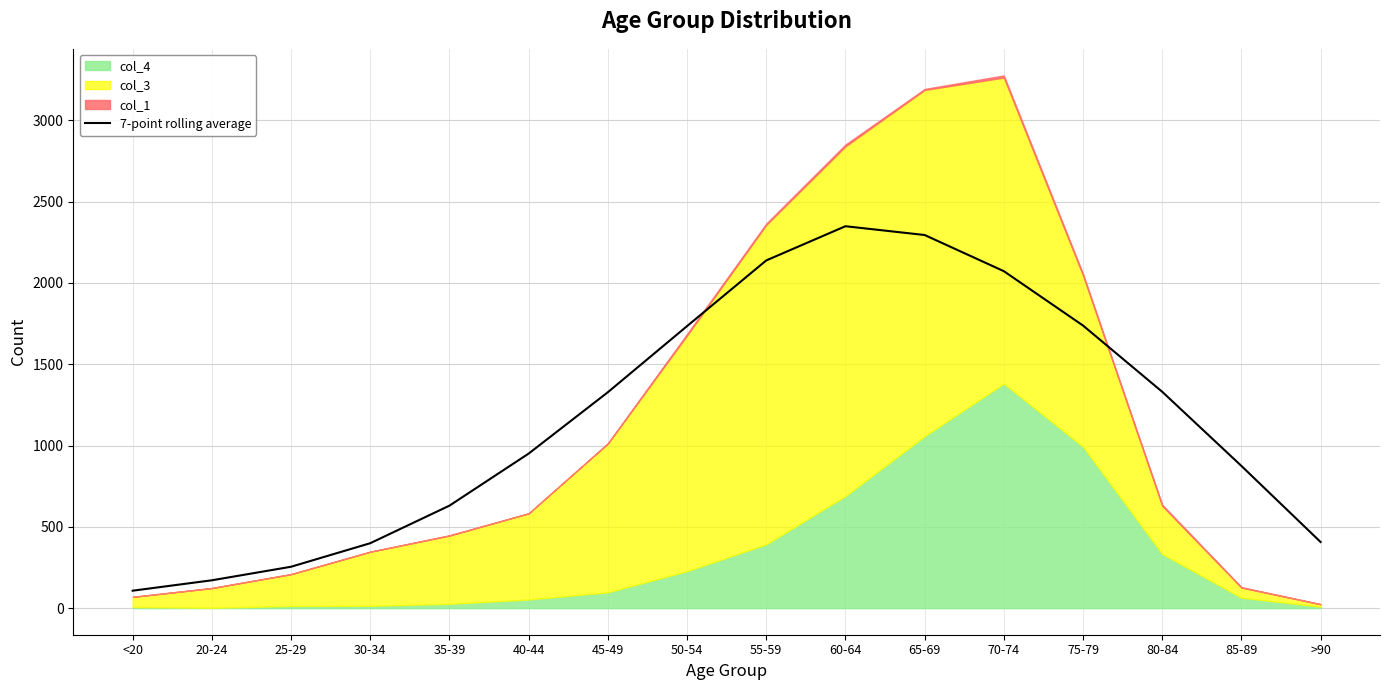

What is the label of the 3rd point from the left?

25-29